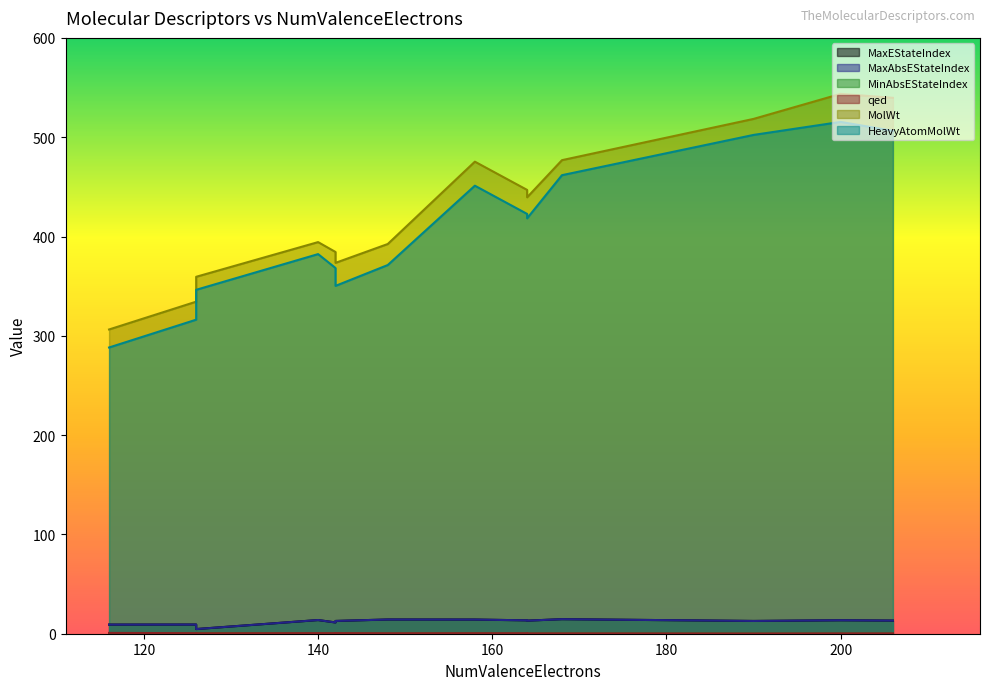

At 142, list the series in order from smallest to largest.

MinAbsEStateIndex, qed, MaxEStateIndex, MaxAbsEStateIndex, HeavyAtomMolWt, MolWt